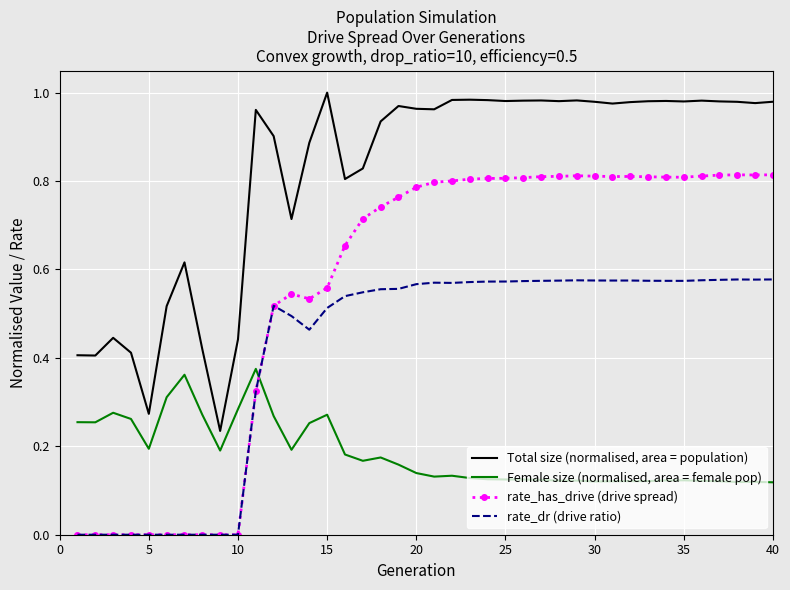

Which series has the largest total across all categories?

Total size (normalised, area = population)